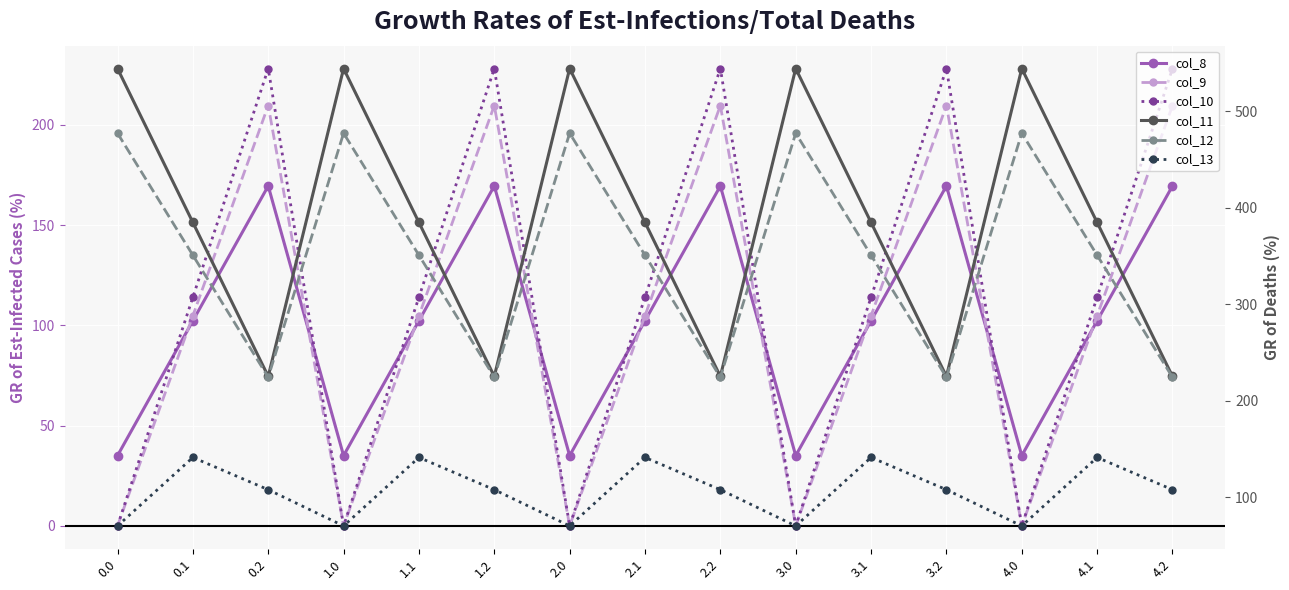

How many categories are shown in the chart?

15